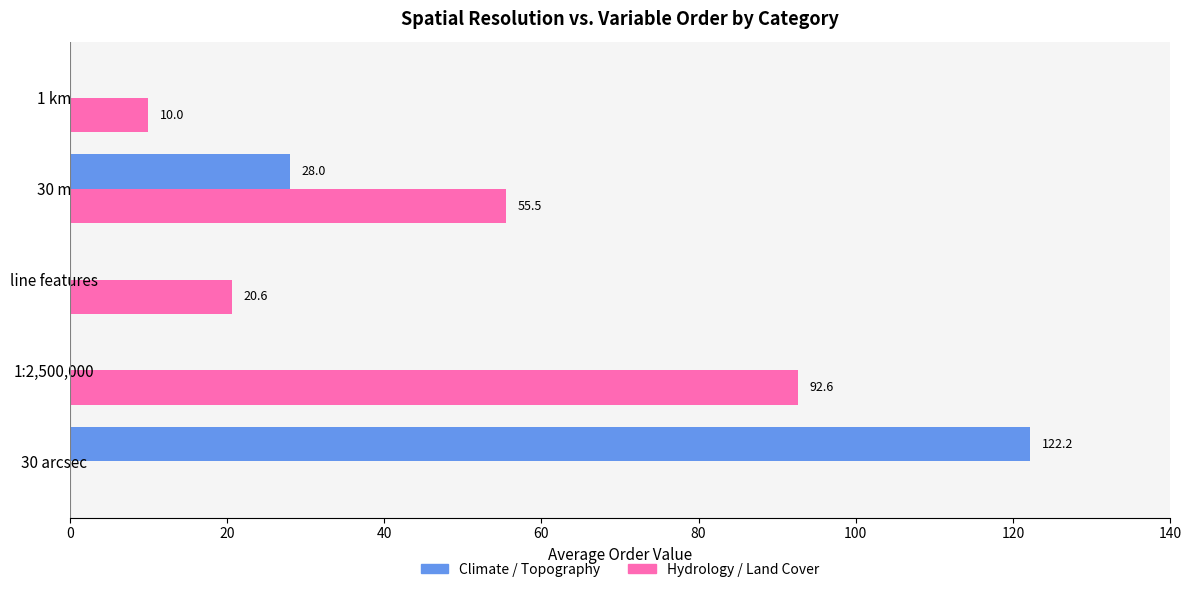

At which label is Climate / Topography closest to 61?

30 m